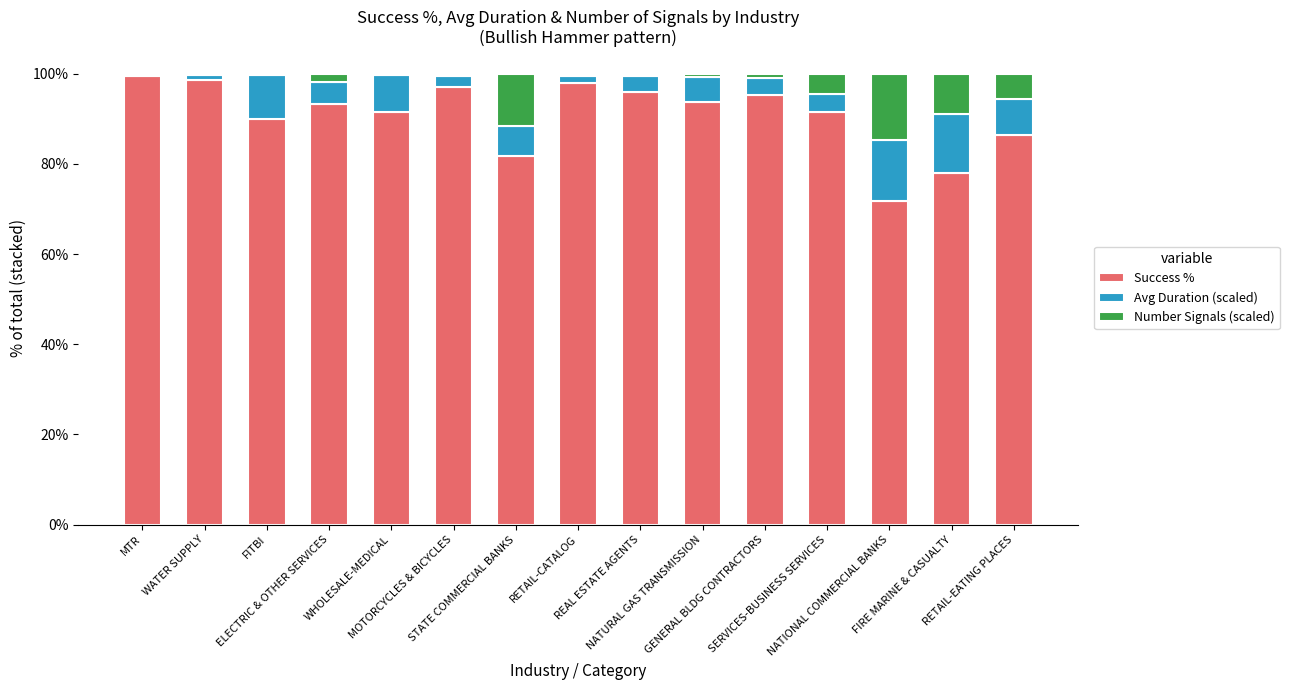

The Avg Duration (scaled) series shows 8.6 at NATIONAL COMMERCIAL BANKS. True or false?

False